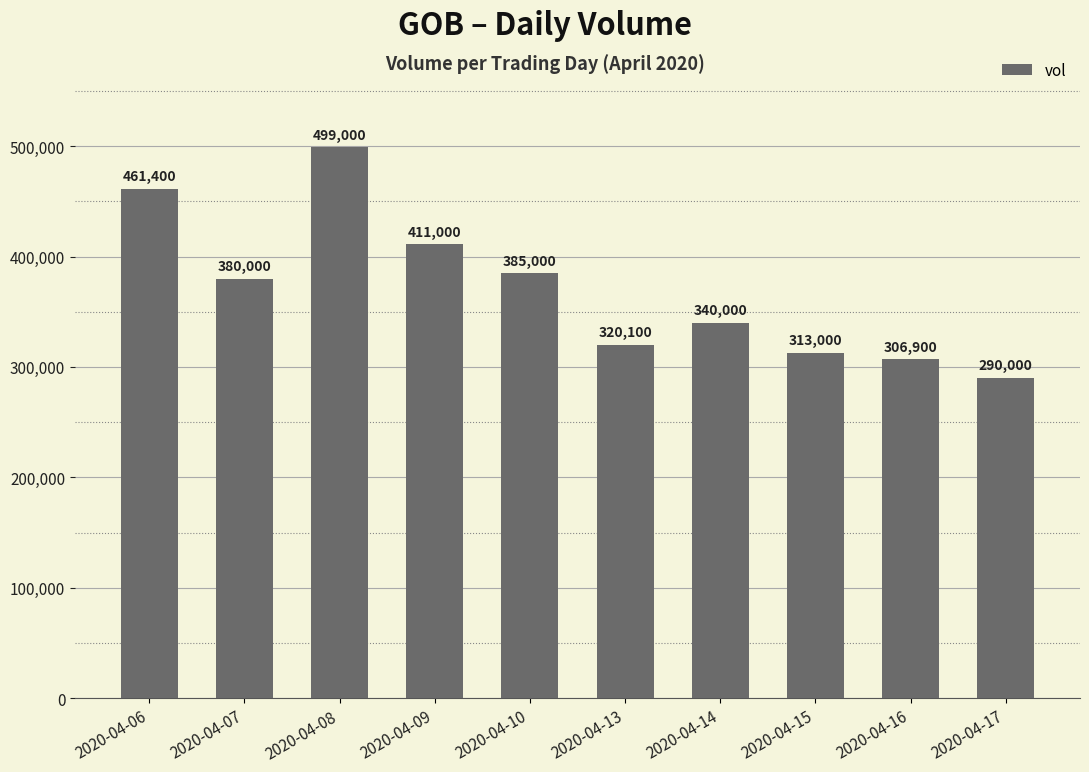

List the labels in order of value, smallest first.

2020-04-17, 2020-04-16, 2020-04-15, 2020-04-13, 2020-04-14, 2020-04-07, 2020-04-10, 2020-04-09, 2020-04-06, 2020-04-08